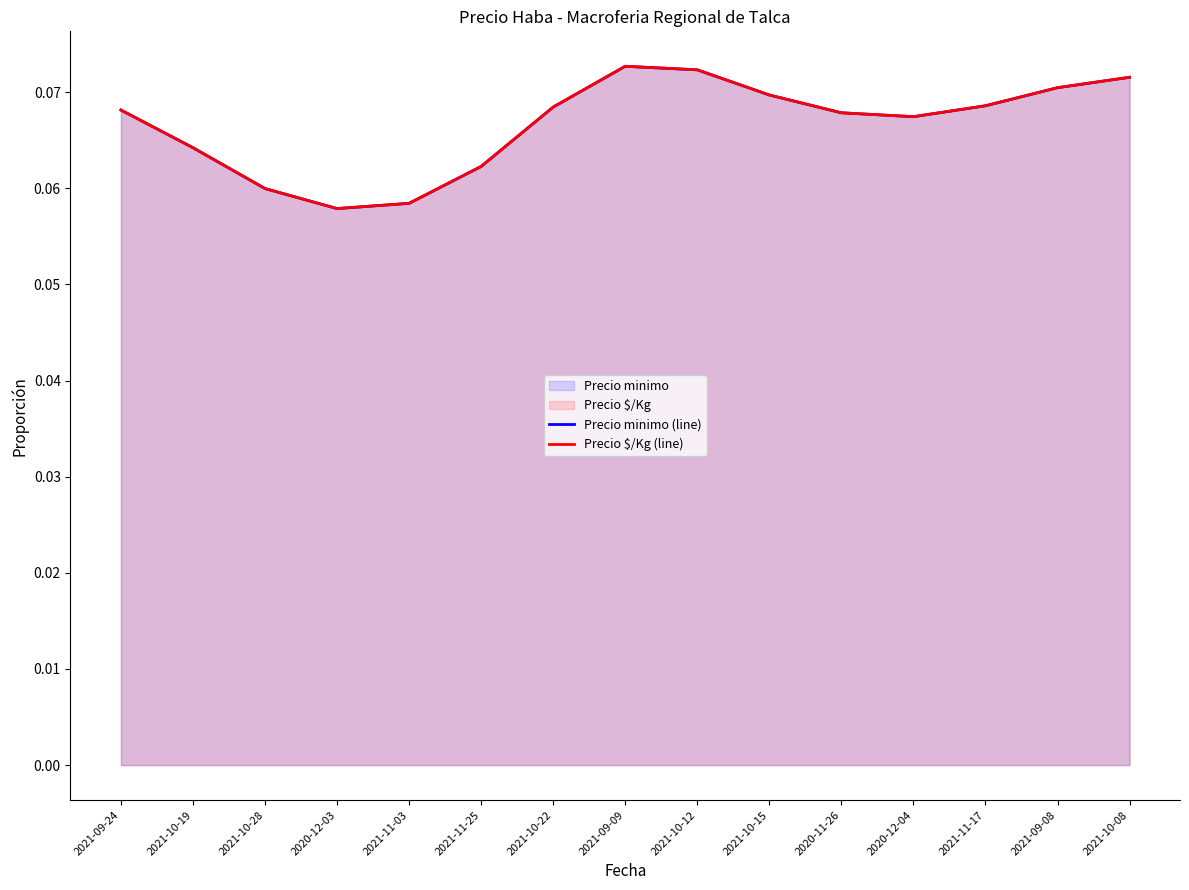

What is the average value of the Precio minimo (line) series?

0.1